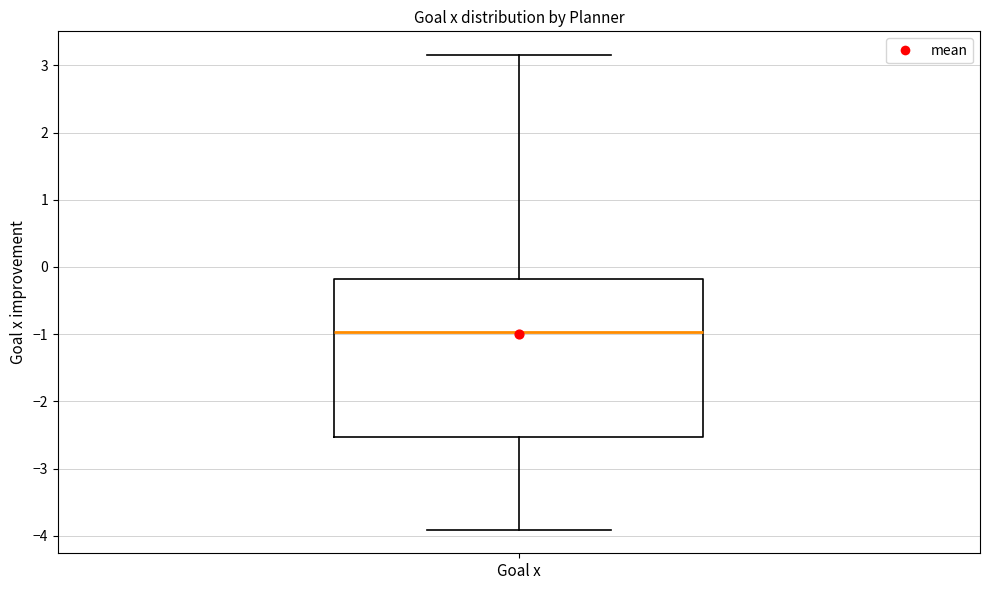

Transcribe this box plot: give where the median line is, the range the box spans, and where the two whiskers end, as read against the y-axis. The values are not printed on the chart, so give them approximately, as read against the axis.

median -1.0, box -2.5 to -0.2, whiskers -3.9 to 3.2